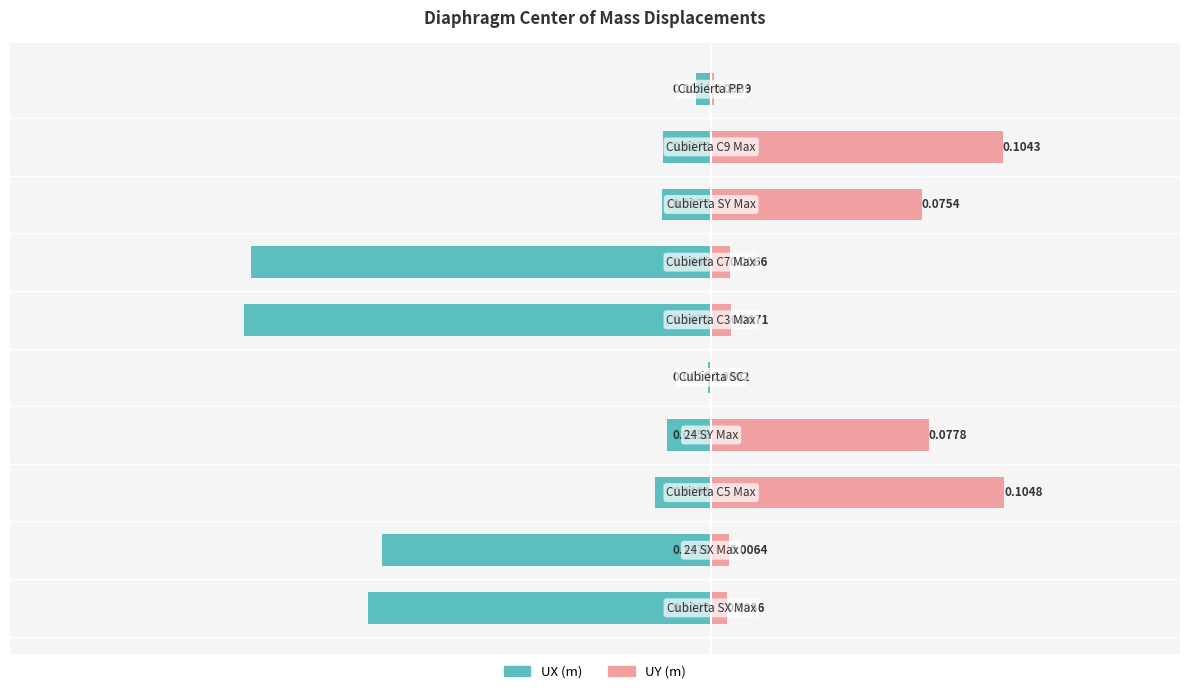

How many distinct data groups are displayed?

2